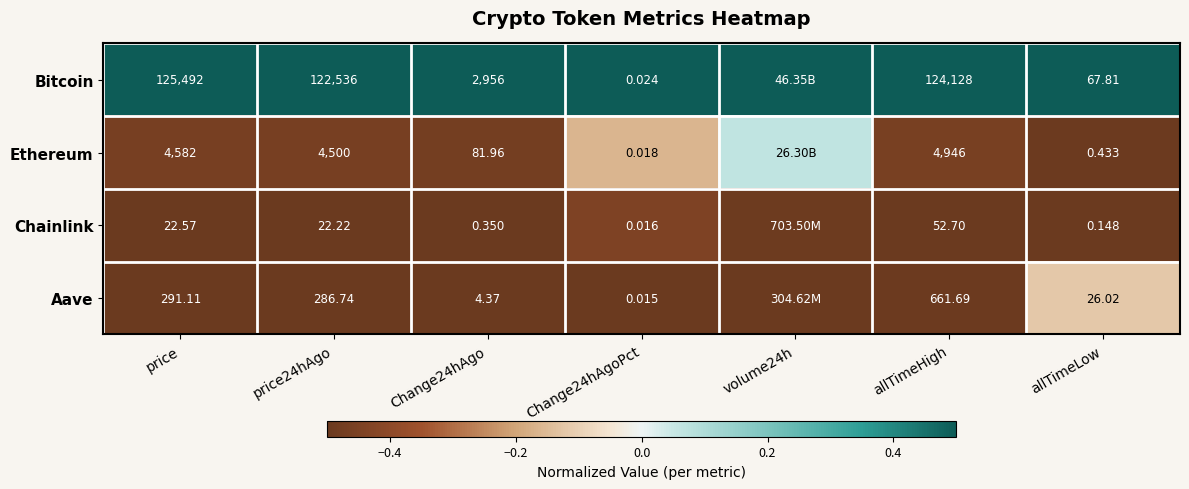

At price, list the series in order from largest to smallest.

Bitcoin, Ethereum, Aave, Chainlink